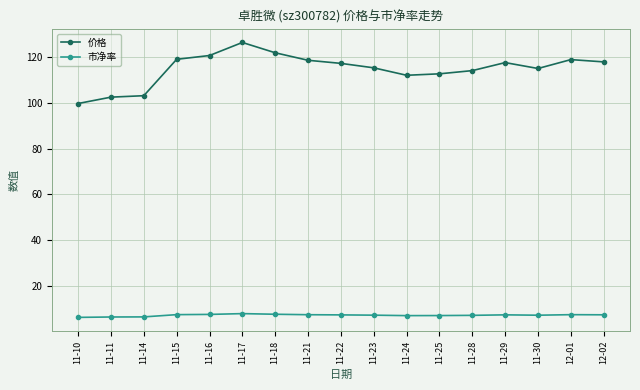

What is the difference between the 价格 values at 11-14 and 11-30?

11.9